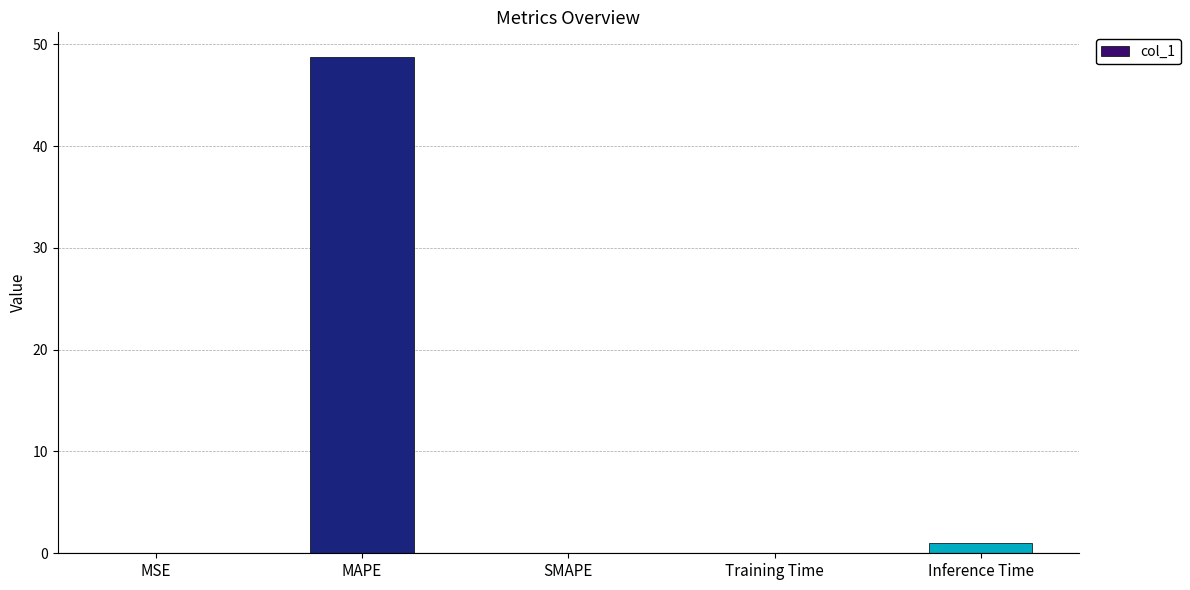

What is the sum of all values?

49.8